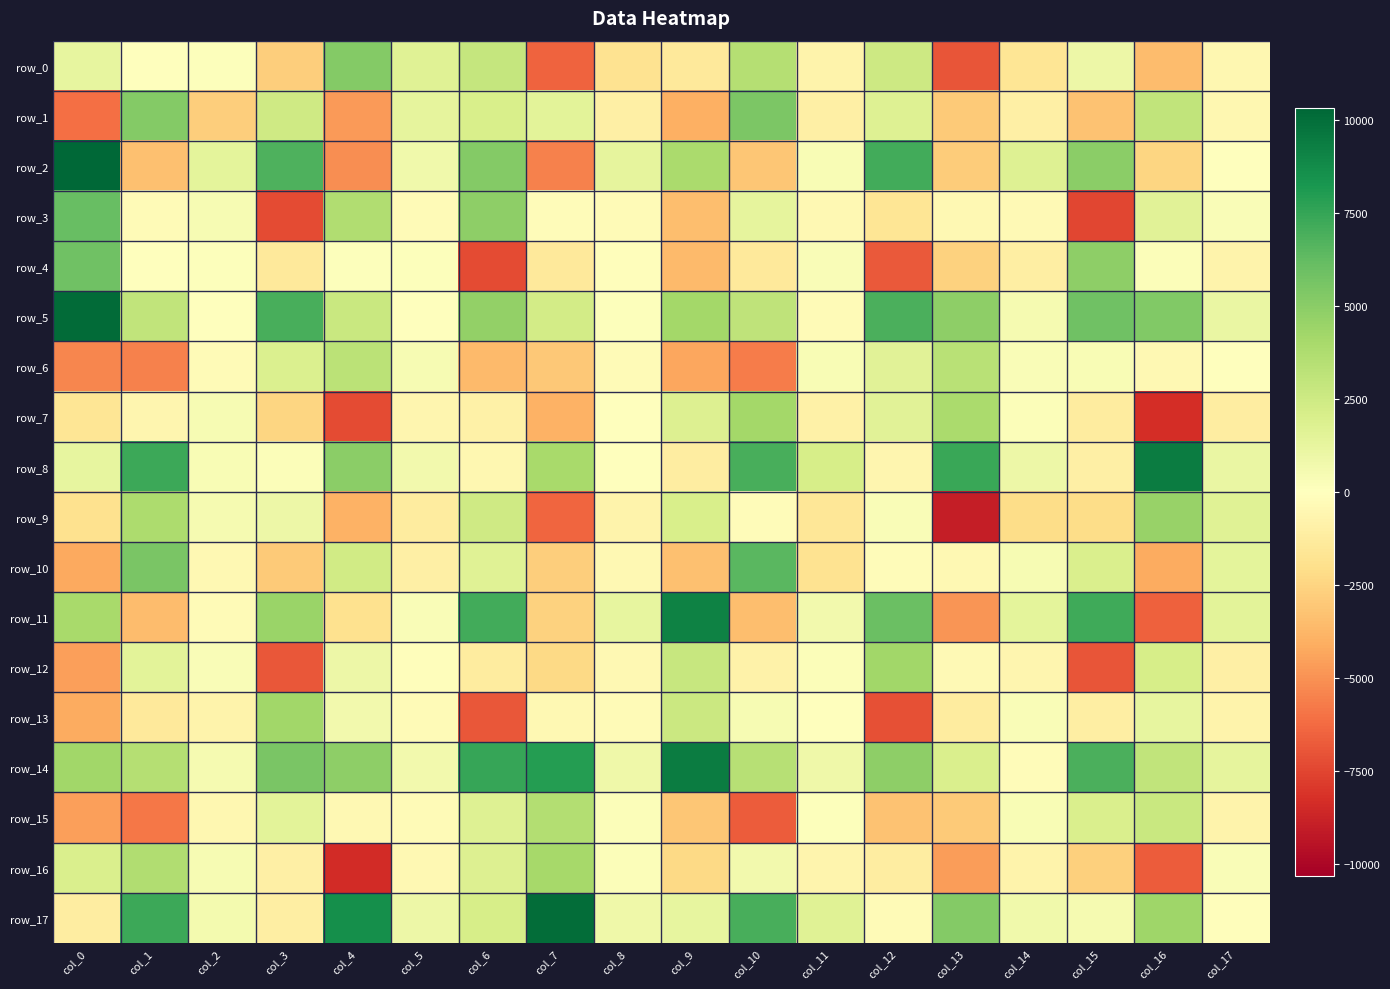

Read the row_15 value at col_16.

2723.8